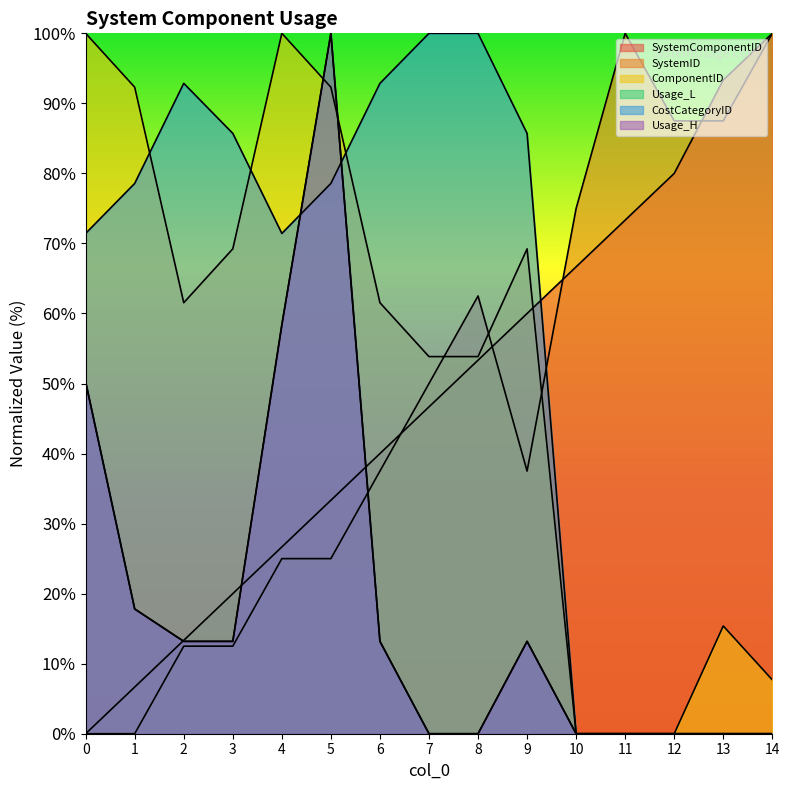

In CostCategoryID, how many points are higher than both neighbors (excluding endpoints)?

1